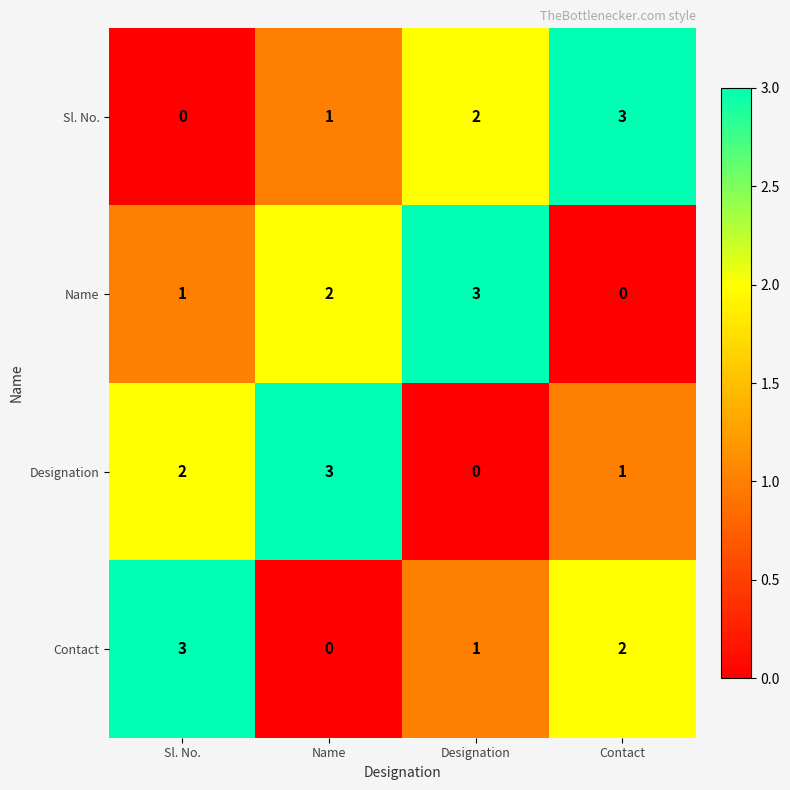

How many data points does each series have?

4